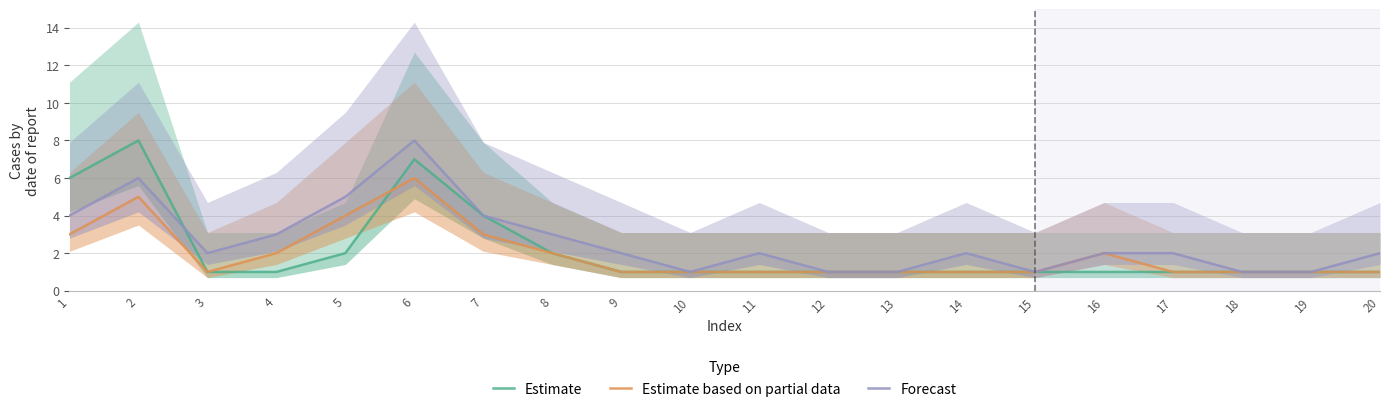

True or false: Estimate has a value of 1 at 13.

True